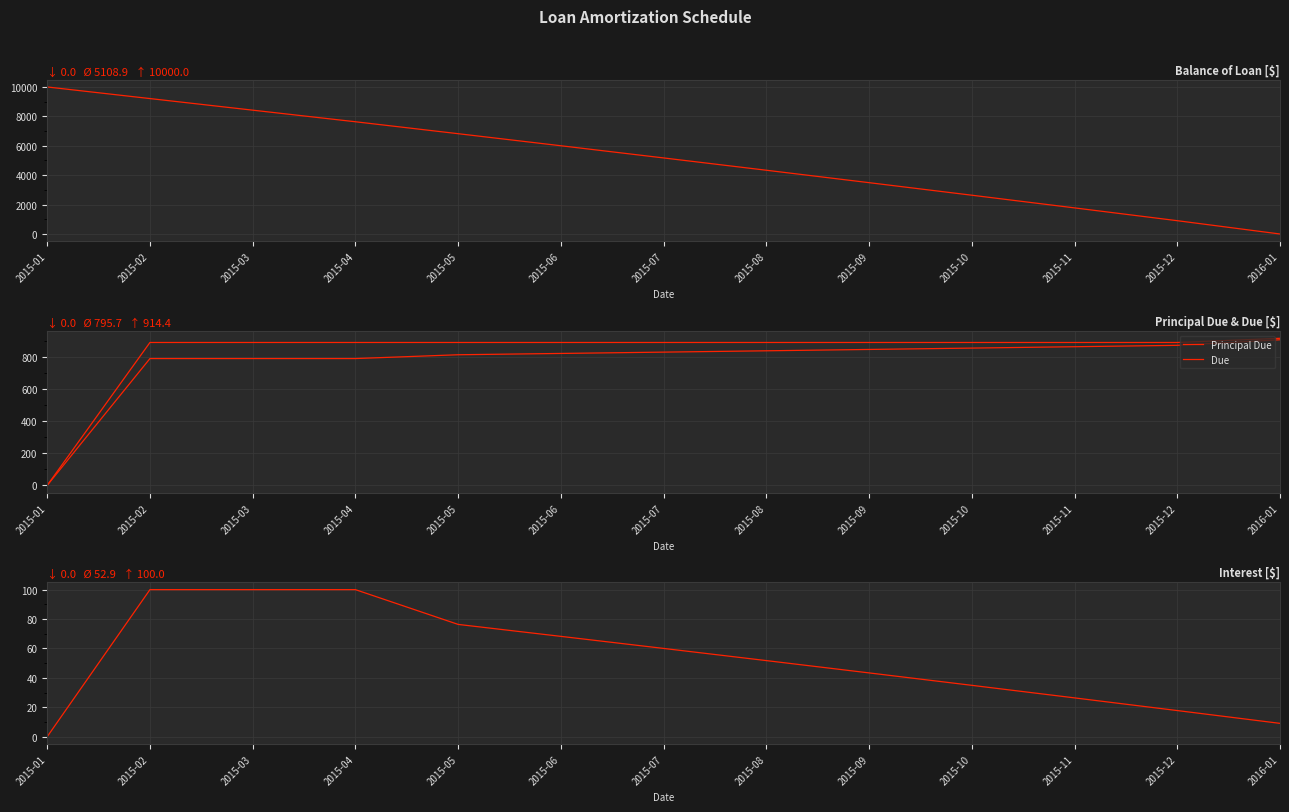

True or false: Principal Due and Due intersect in this chart.

False